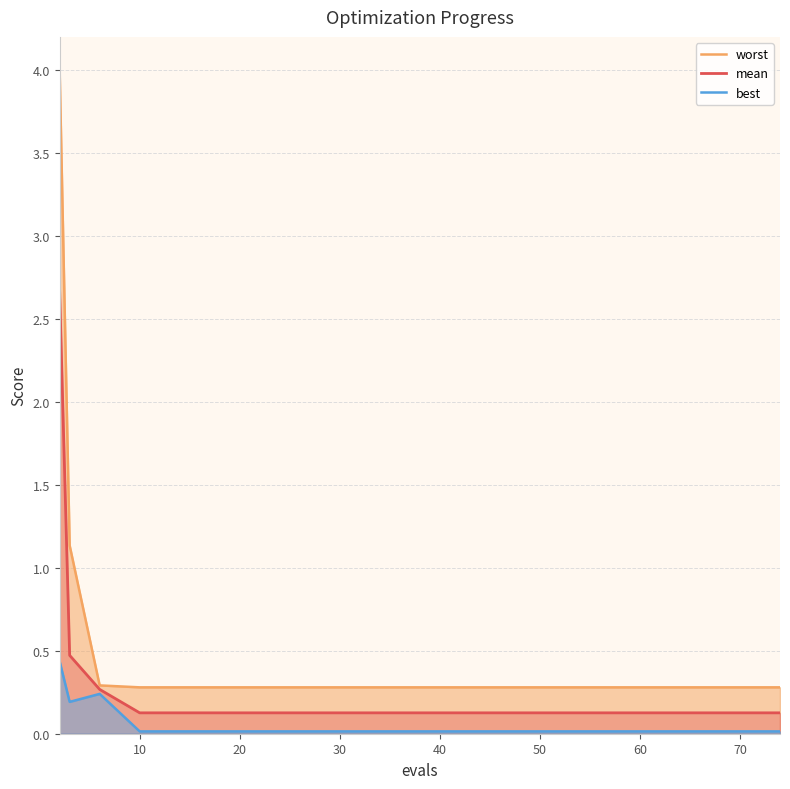

What is the maximum value for mean?

2.7